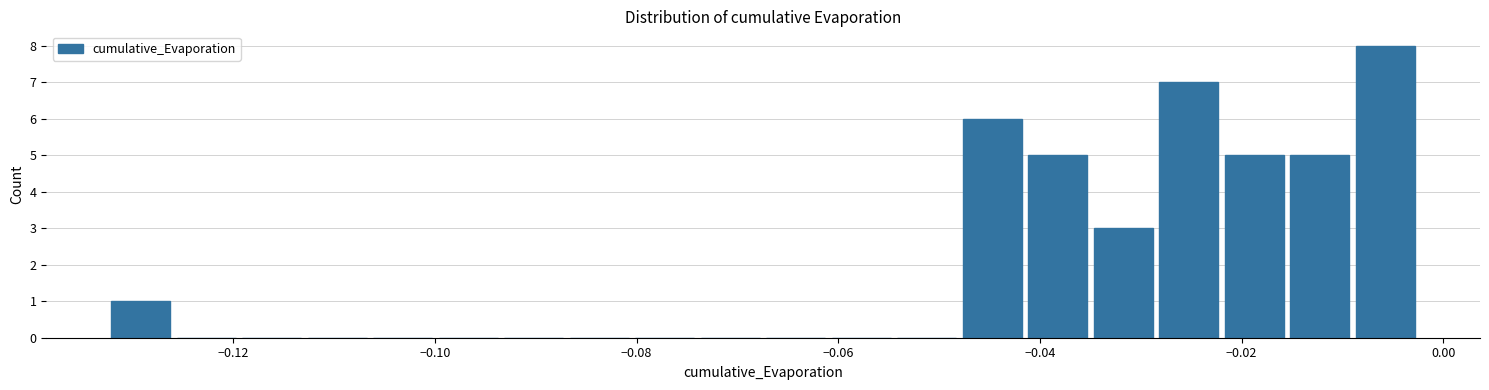

Read against the x-axis, roughly where is the centre of the tallest bar?

-0.006